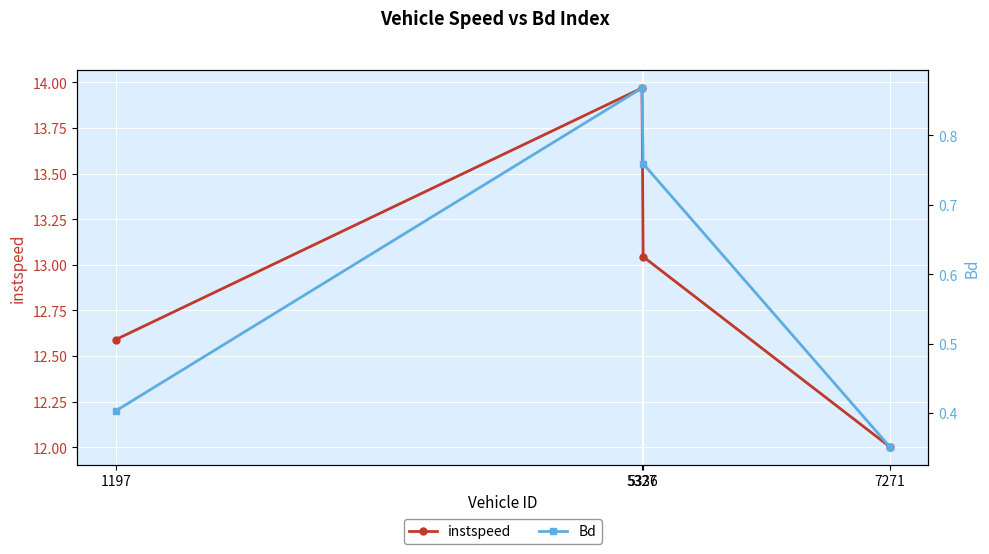

The value of Bd at 5336 is 1.1. True or false?

False